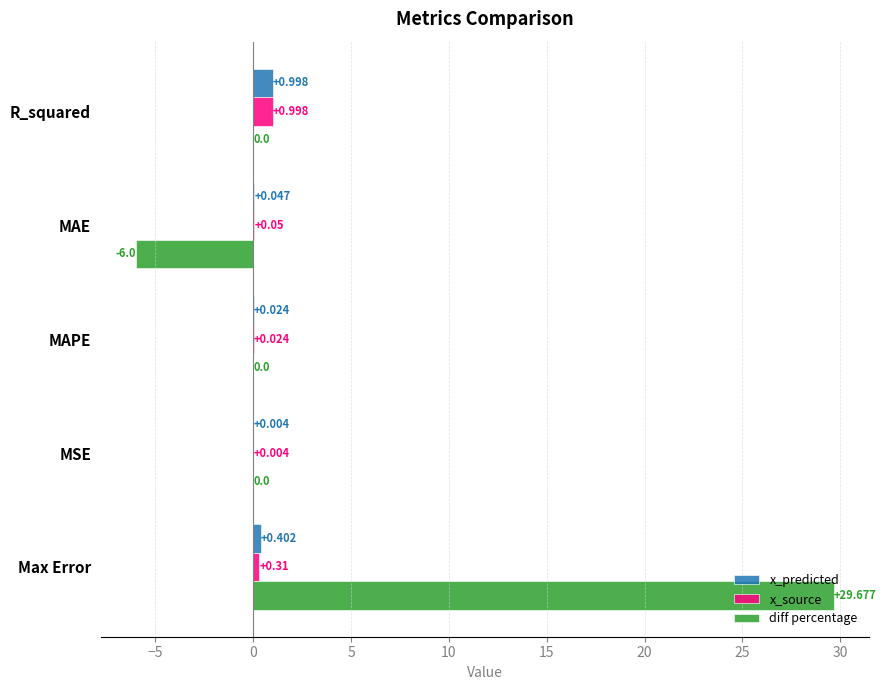

Which series has the largest total across all categories?

diff percentage